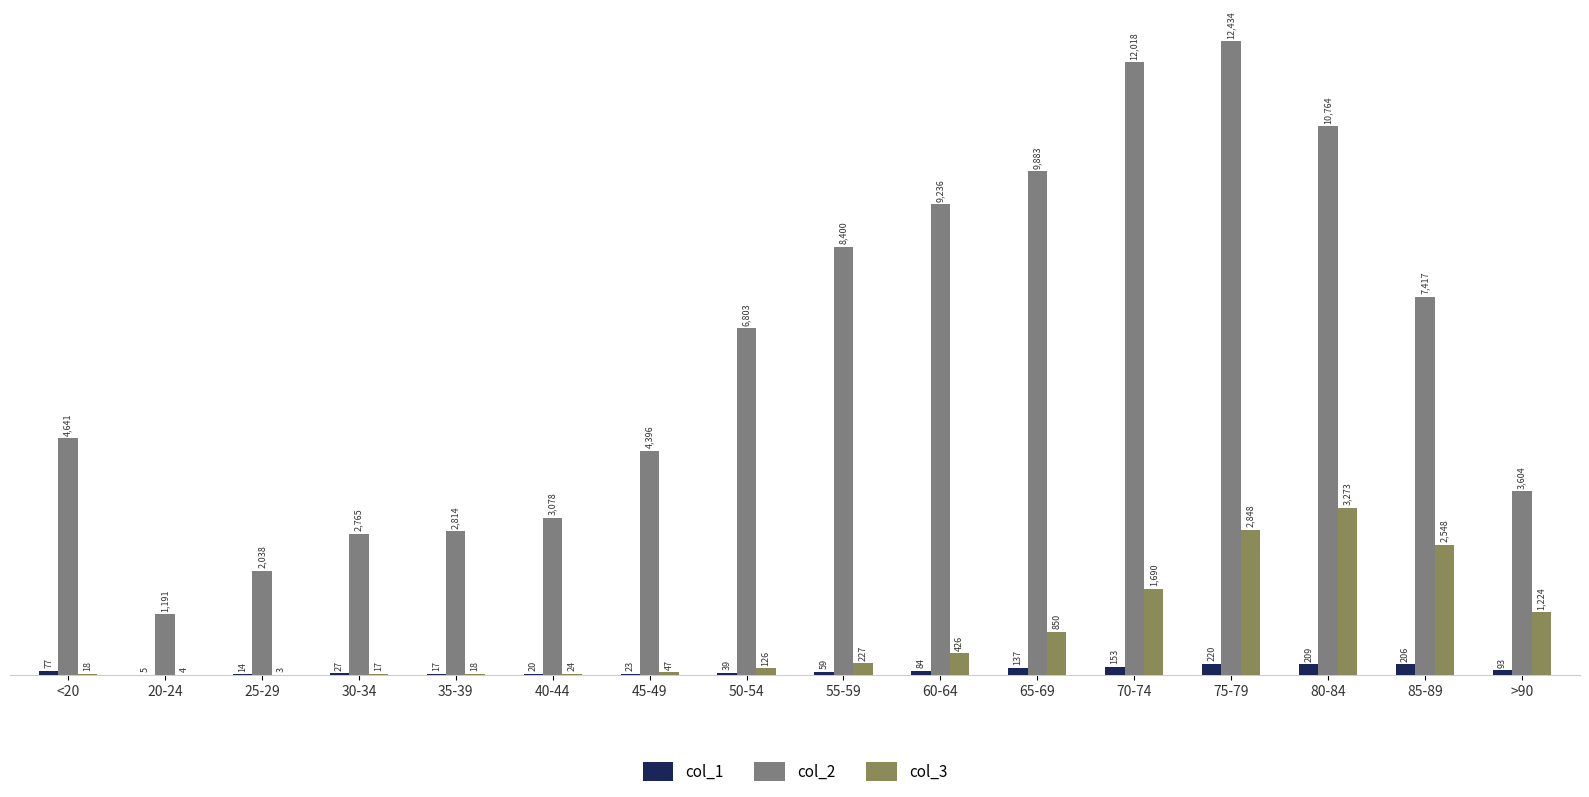

Which series has the largest total across all categories?

col_2